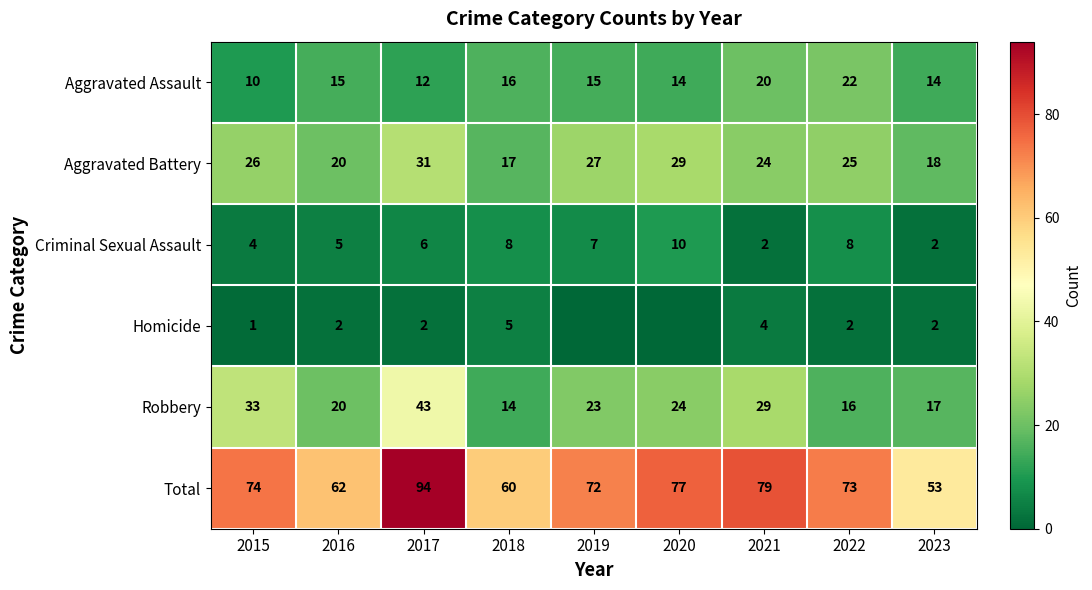

Is the value of Robbery at 2017 greater than the value of Aggravated Battery at 2016?

Yes